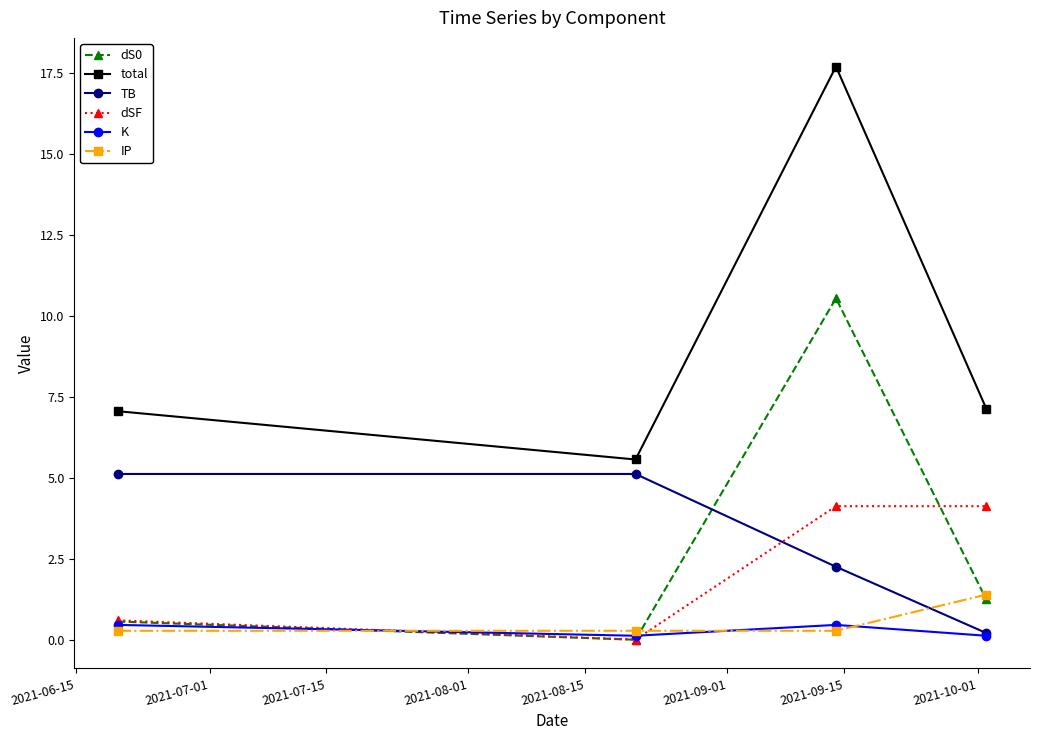

Which series has the largest total across all categories?

total